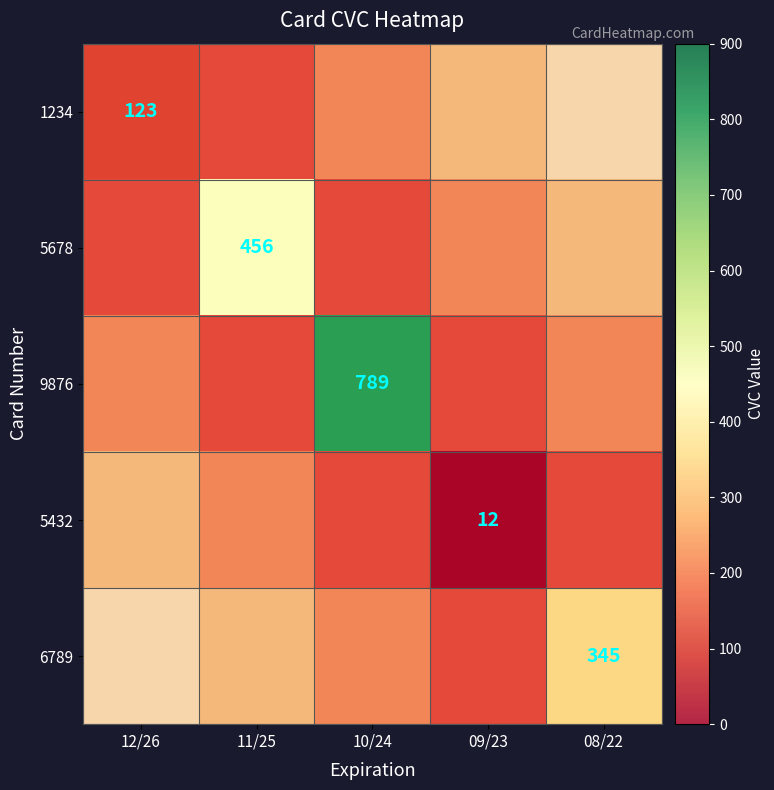

Which series has the largest range (max minus min)?

9876